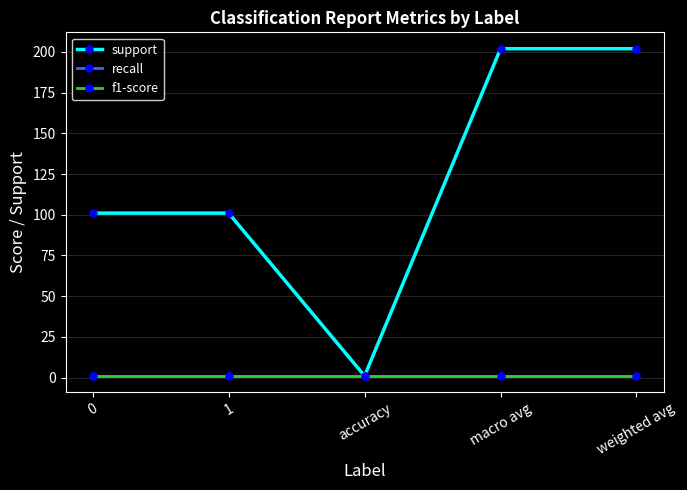

List the labels in order of f1-score value, smallest first.

0, 1, accuracy, macro avg, weighted avg